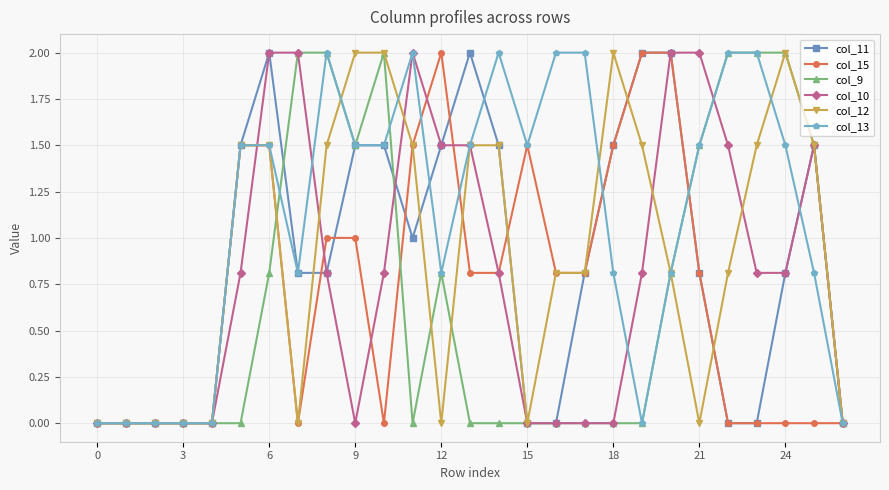

What is the value of the col_15 point at the 6th from the left?

1.5